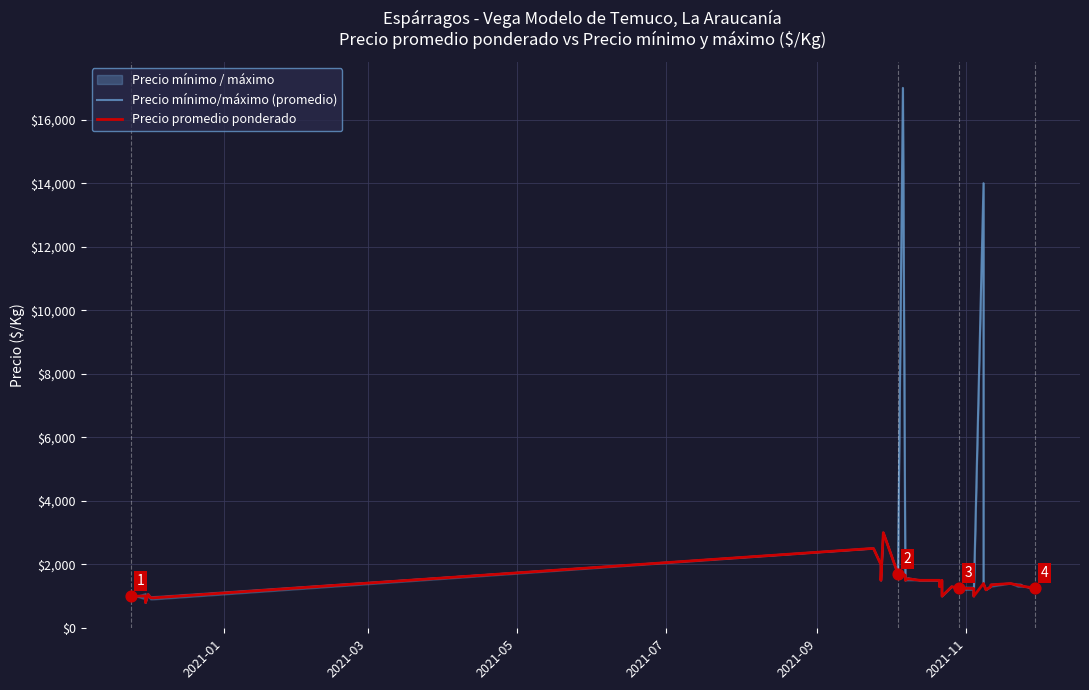

Which series reaches the maximum Y coordinate?

Precio mínimo/máximo (promedio)